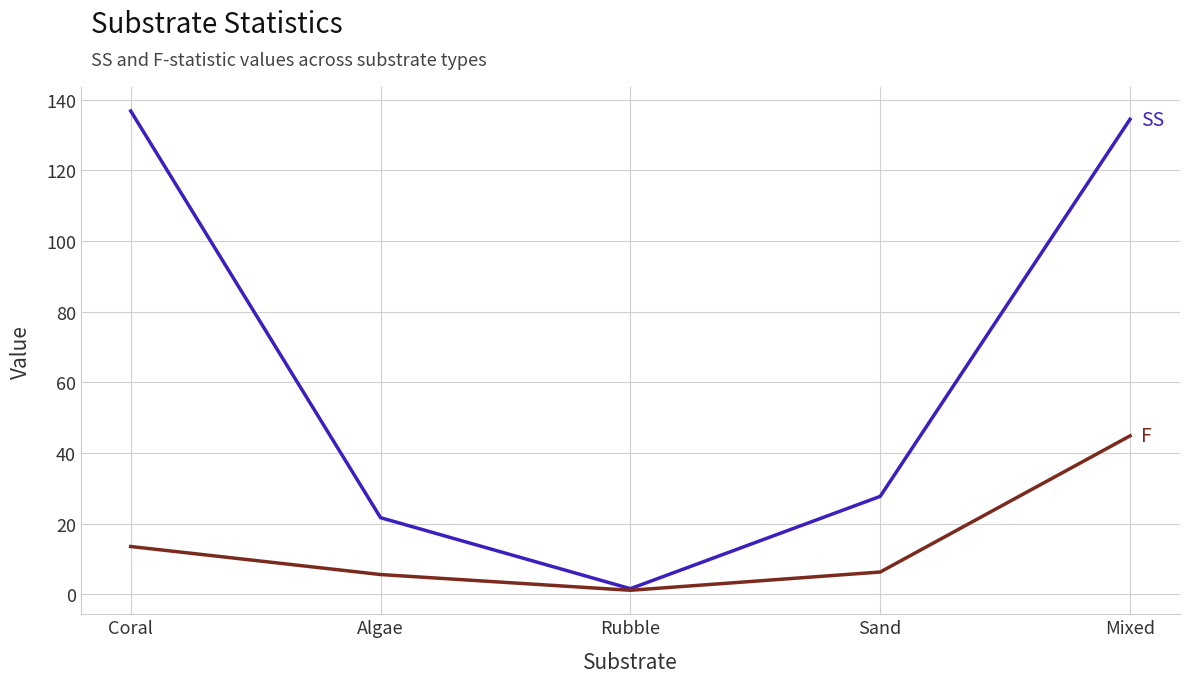

What is the total value across all series at Algae?

27.4